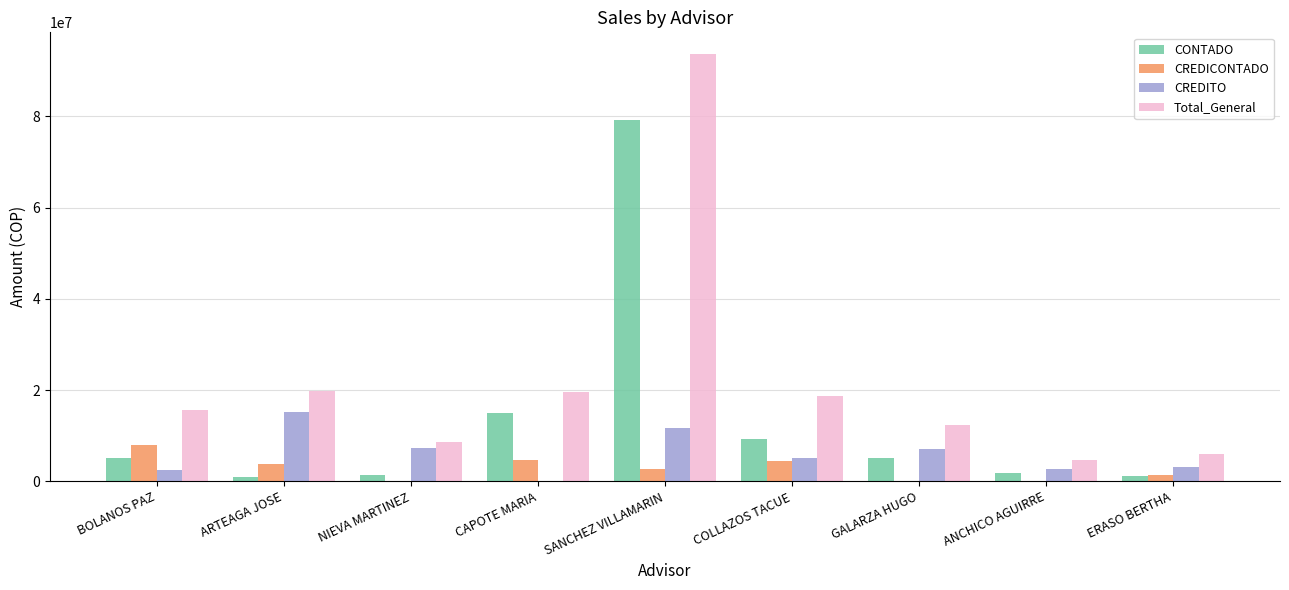

What is the highest value of the CREDITO series?

15166997.5